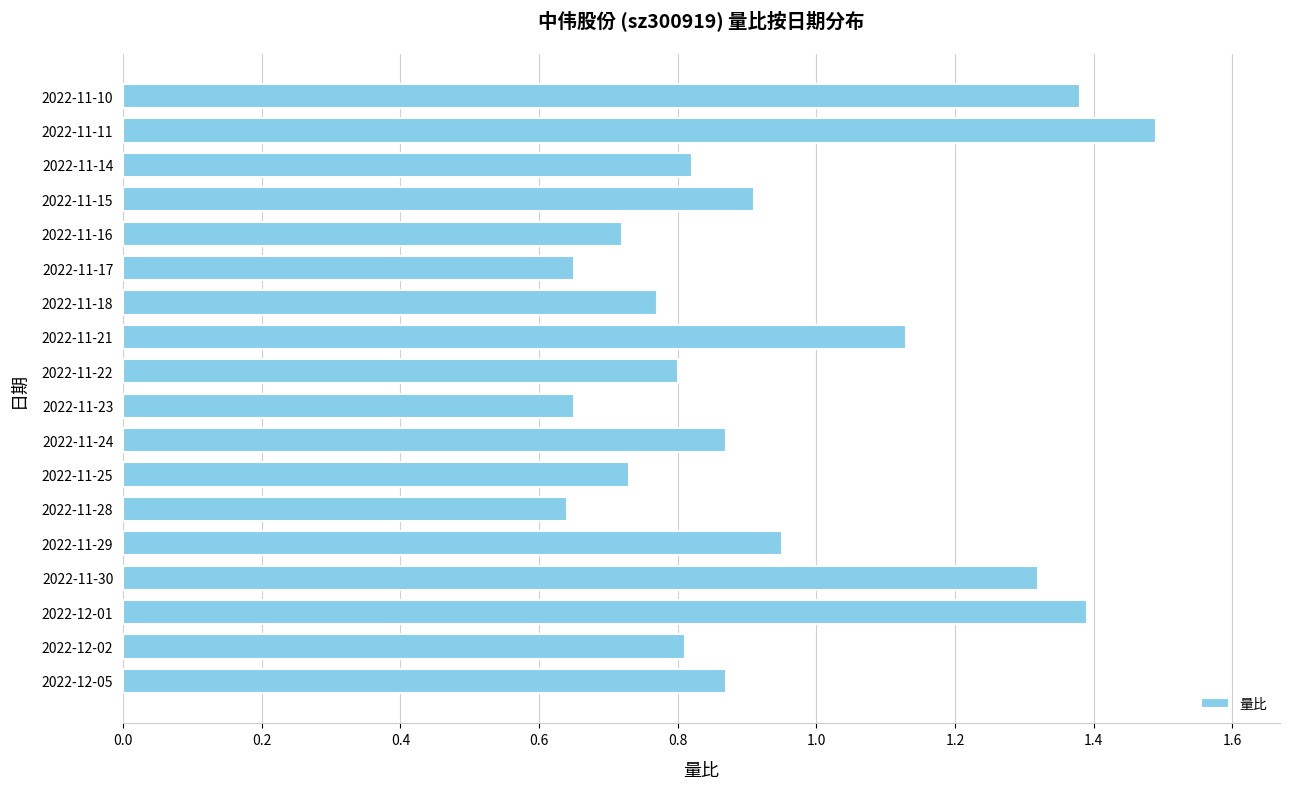

Is it true that the value at 2022-11-15 is 1.3?

False